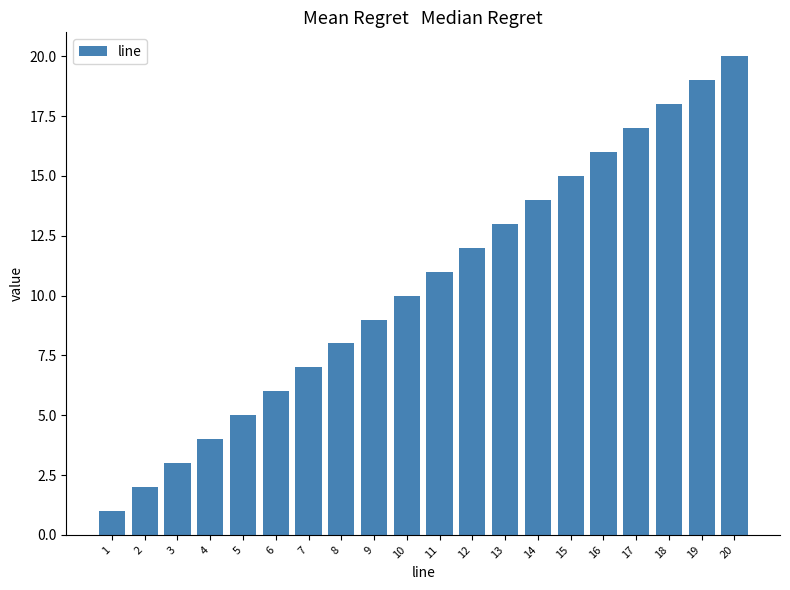

What is the difference between the maximum and minimum values?

19